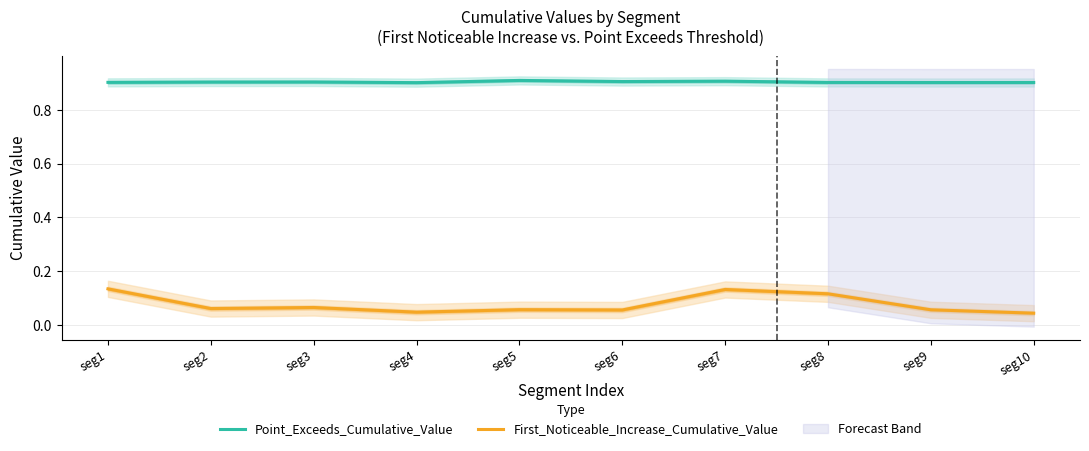

How many interior local peaks does the Point_Exceeds_Cumulative_Value series have?

3